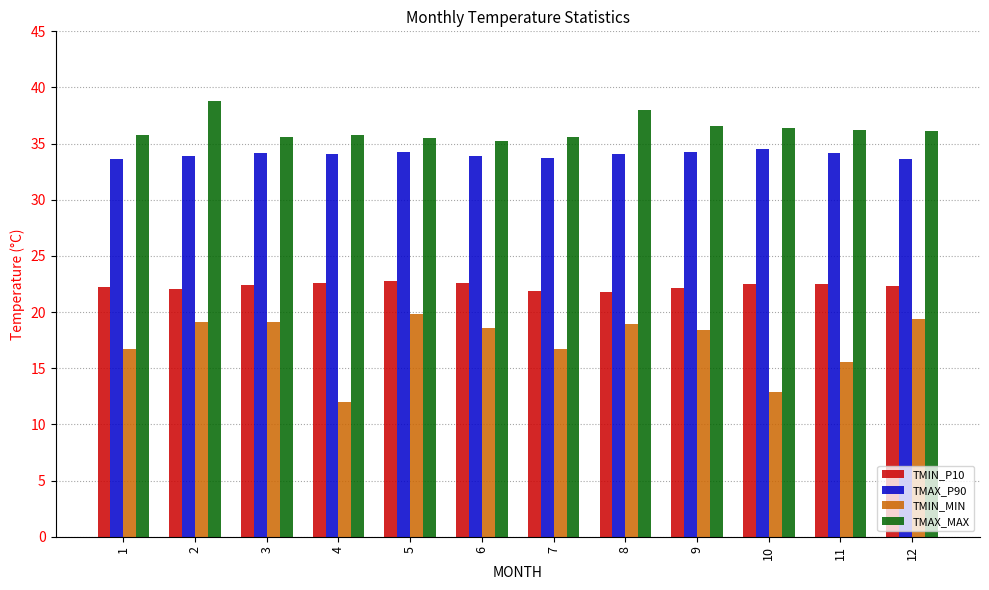

True or false: TMAX_MAX has a value of 52.5 at 12.

False